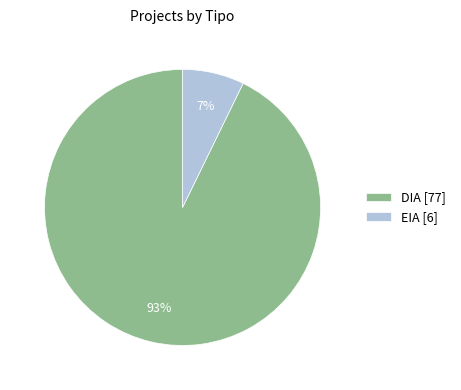

To the nearest percent, what portion does DIA represent?

93%